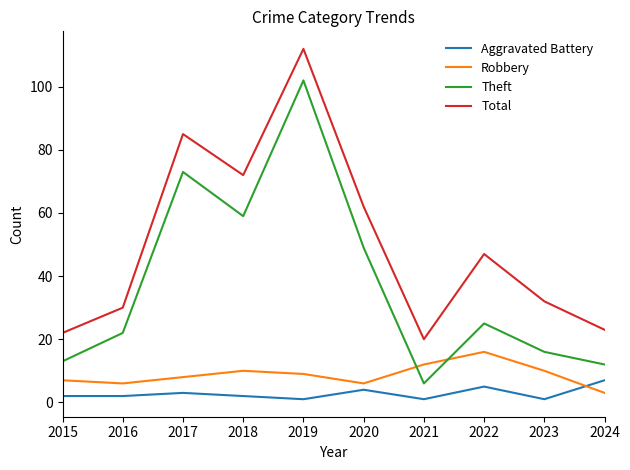

True or false: Total and Theft cross at least once.

False